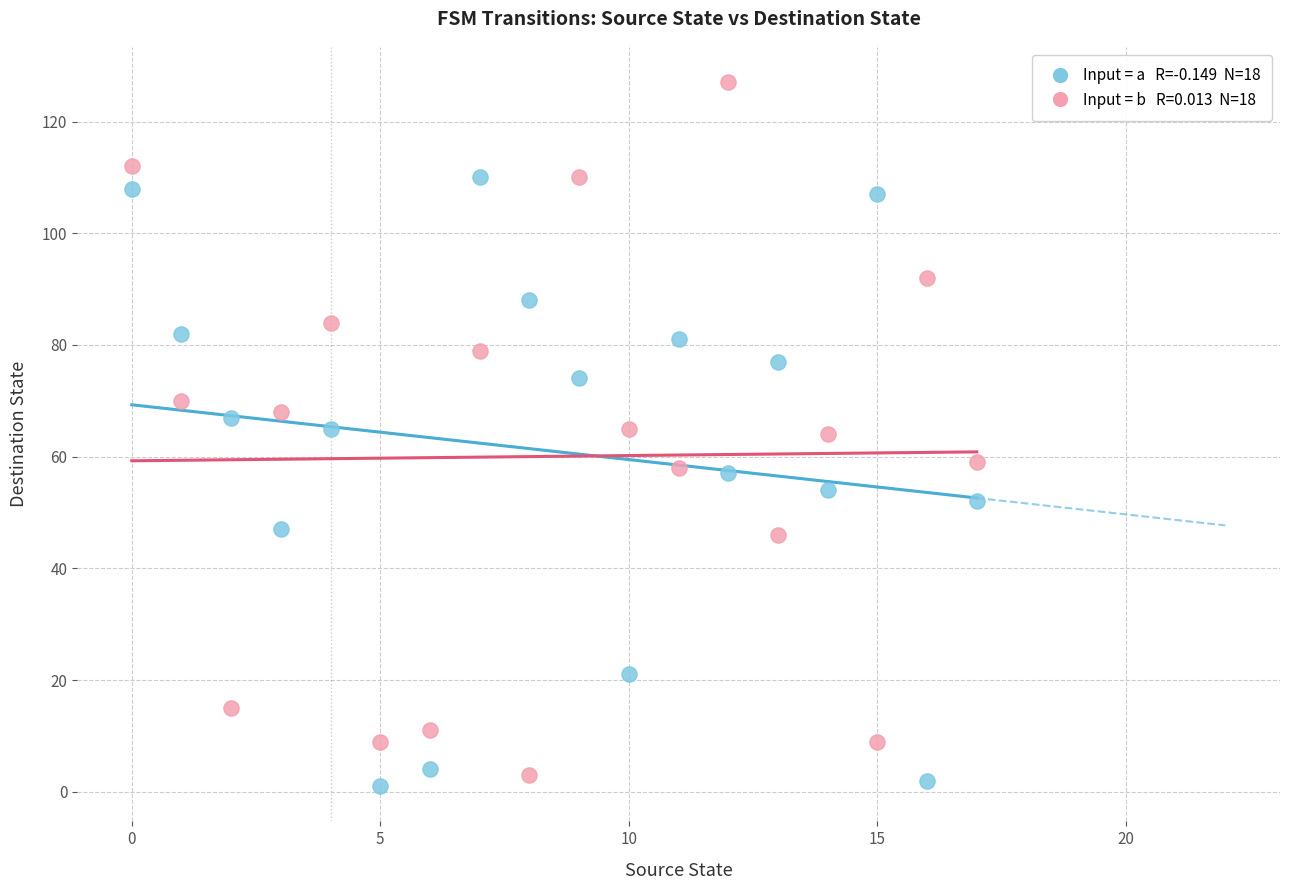

Across all data points, what is the range of Y values (max minus min)?

126